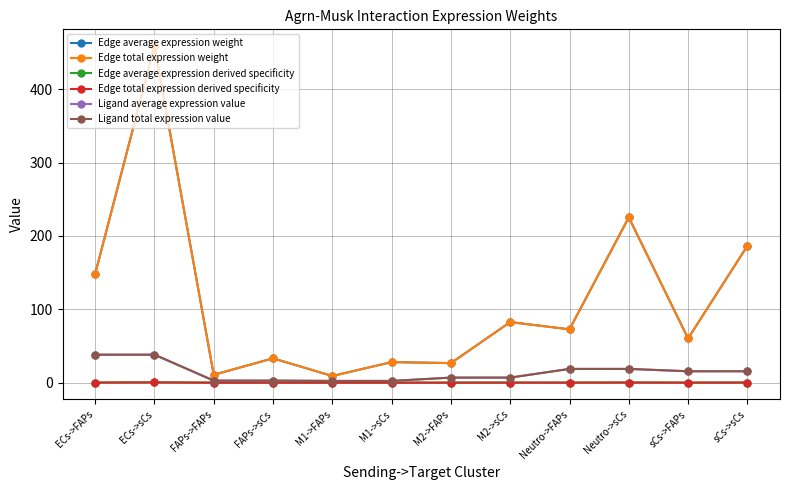

What is the value of the Edge average expression weight point at the 4th from the left?

33.1